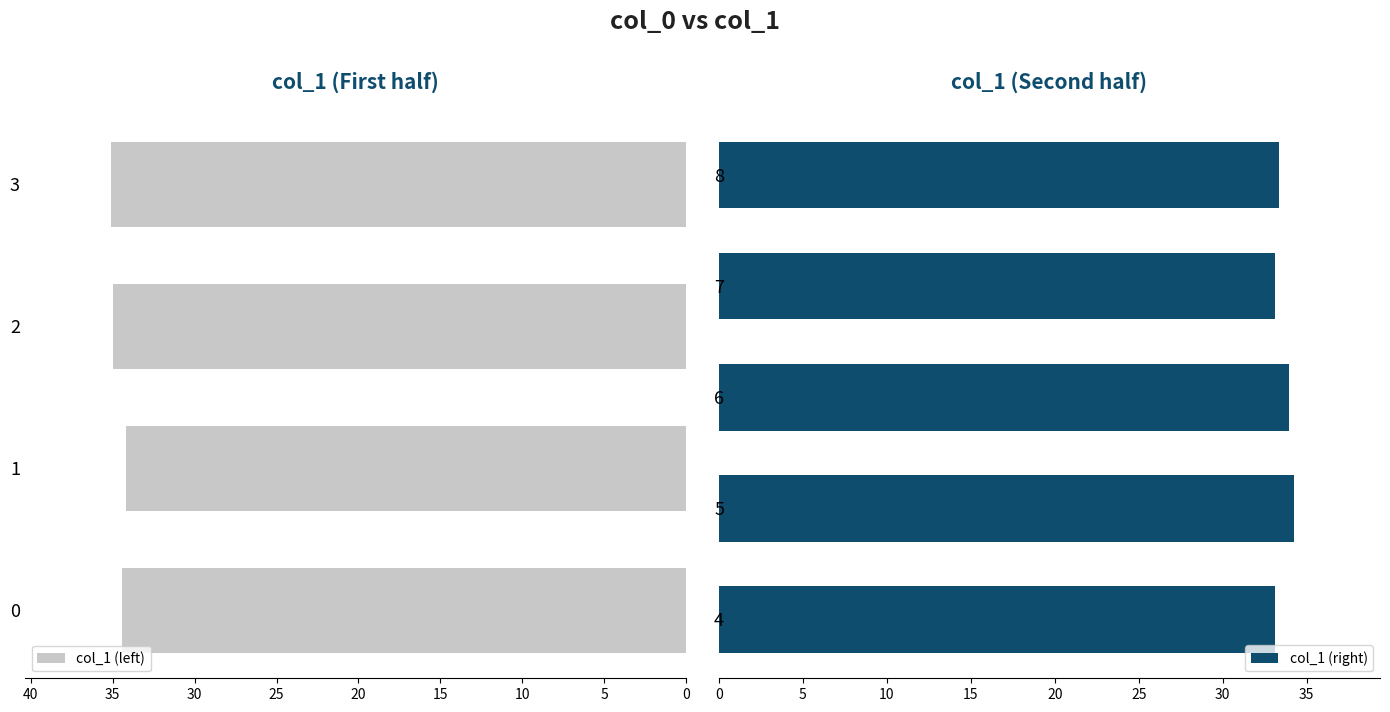

Where is the data nearest to the value 34?

6